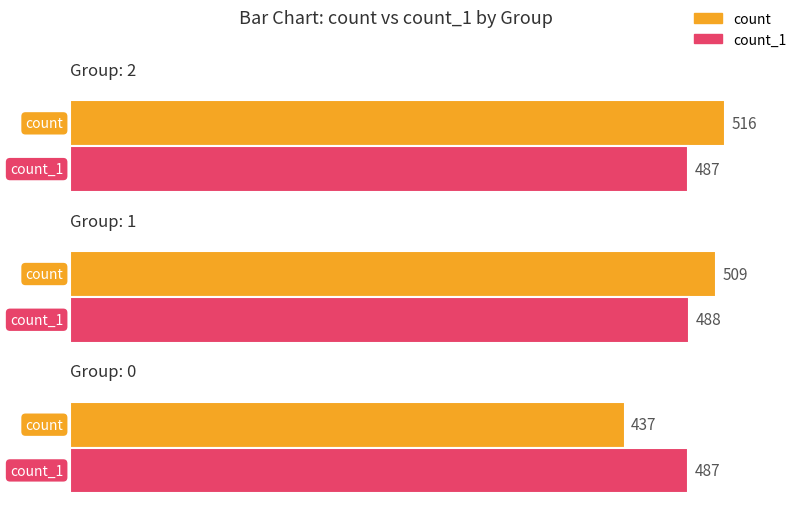

Is it true that count_1 equals 317 at 0?

False